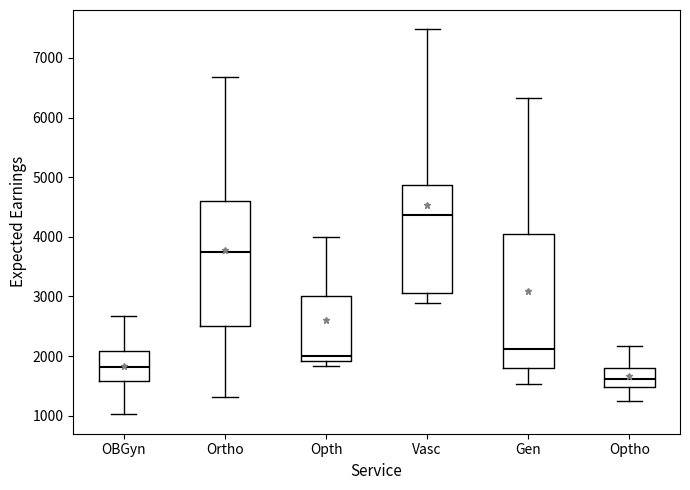

Reading left to right, transcribe this box plot: for each box, give where its median line is, the range the box spans, and where its two whiskers end, as read against the y-axis. The values are not printed on the chart, so give them approximately, as read against the axis.

OBGyn: median 1800, box 1600 to 2100, whiskers 1000 to 2700
Ortho: median 3700, box 2500 to 4600, whiskers 1300 to 6700
Opth: median 2000, box 1900 to 3000, whiskers 1800 to 4000
Vasc: median 4400, box 3100 to 4900, whiskers 2900 to 7500
Gen: median 2100, box 1800 to 4100, whiskers 1500 to 6300
Optho: median 1600, box 1500 to 1800, whiskers 1200 to 2200